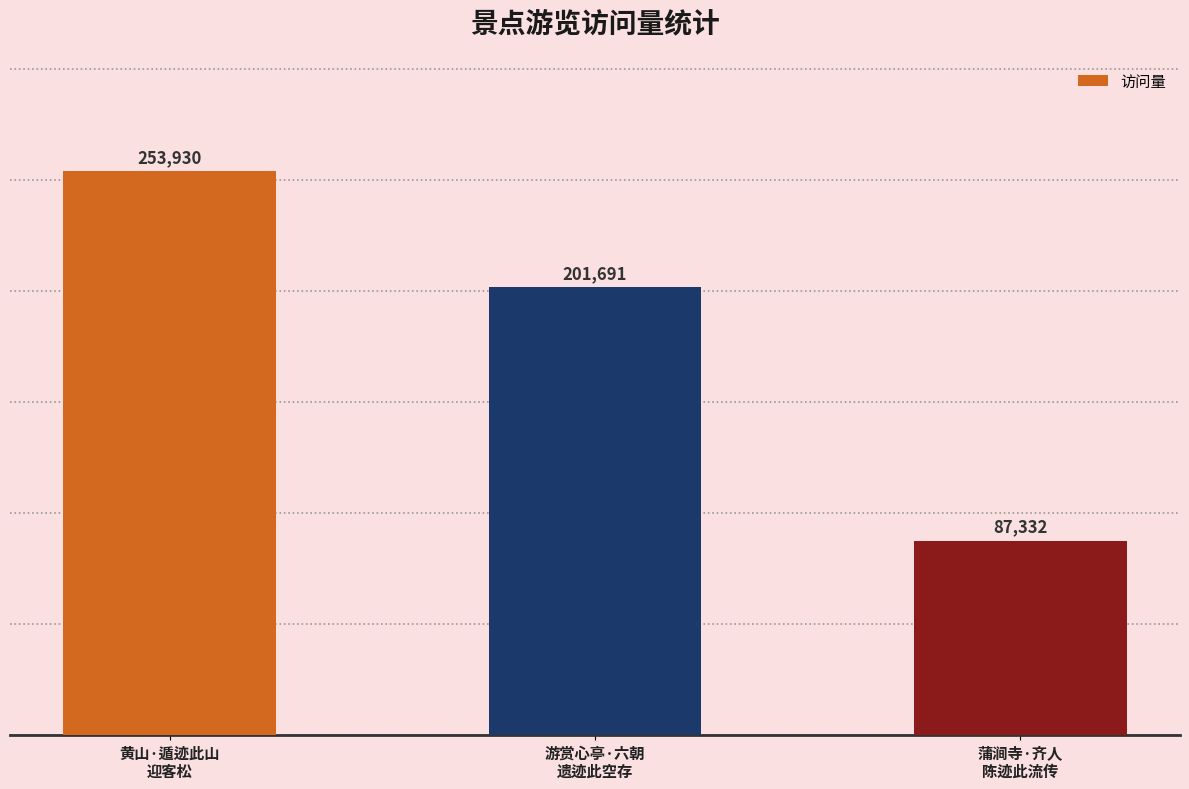

Is it true that the value at 游赏心亭·六朝
遗迹此空存 is 75661?

False